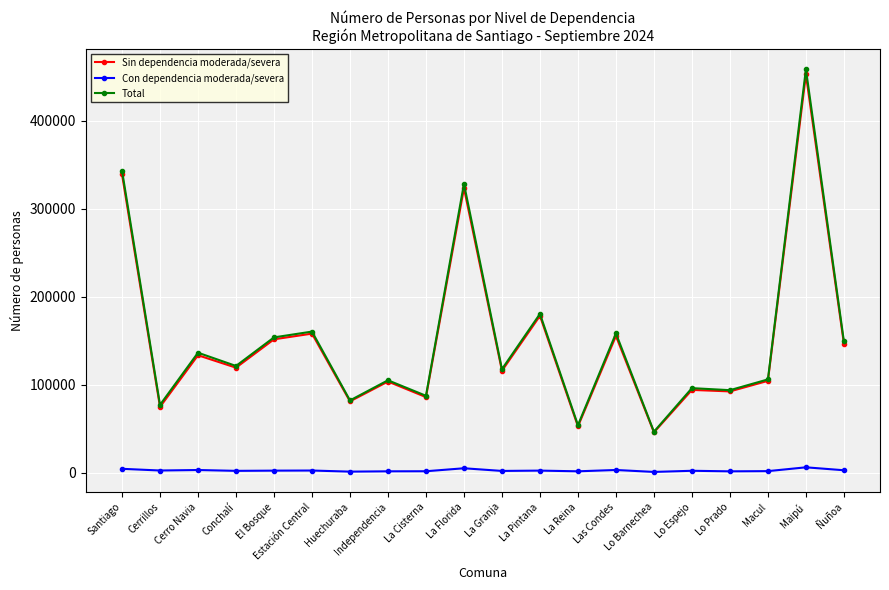

How many distinct data groups are displayed?

3